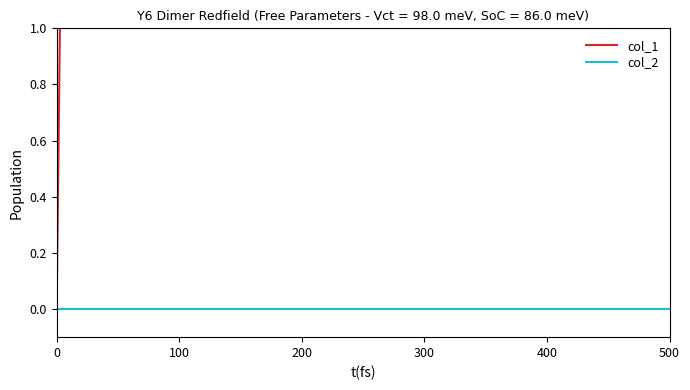

What are all the series names shown in the legend?

col_1, col_2